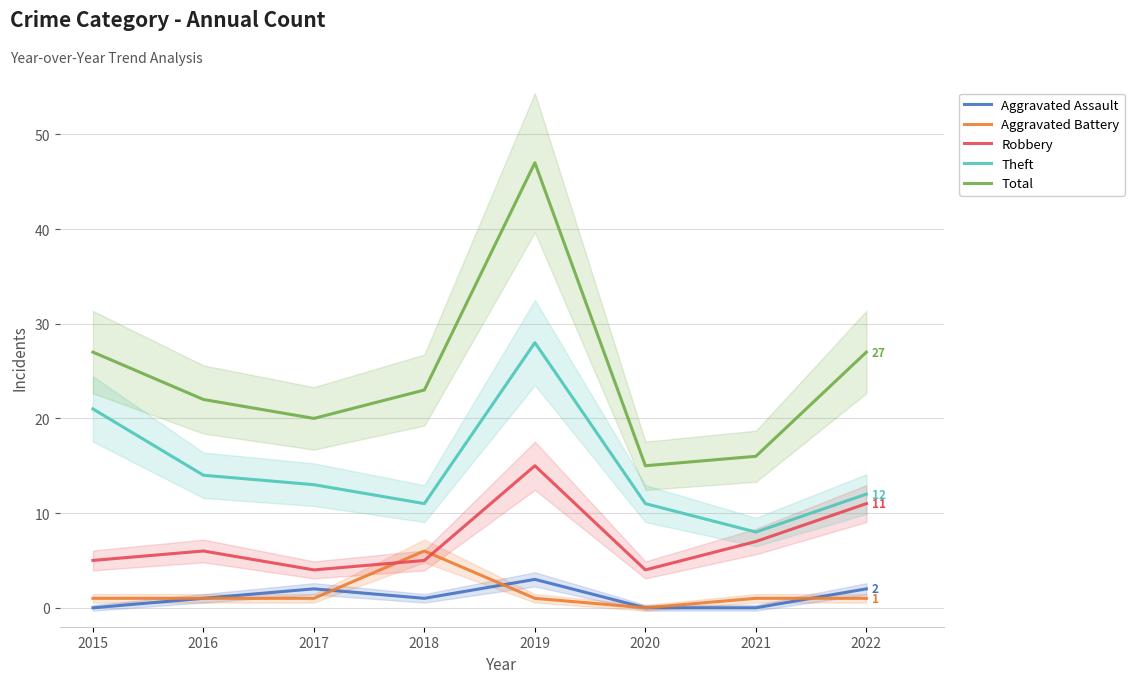

What are all the series names shown in the legend?

Aggravated Assault, Aggravated Battery, Robbery, Theft, Total